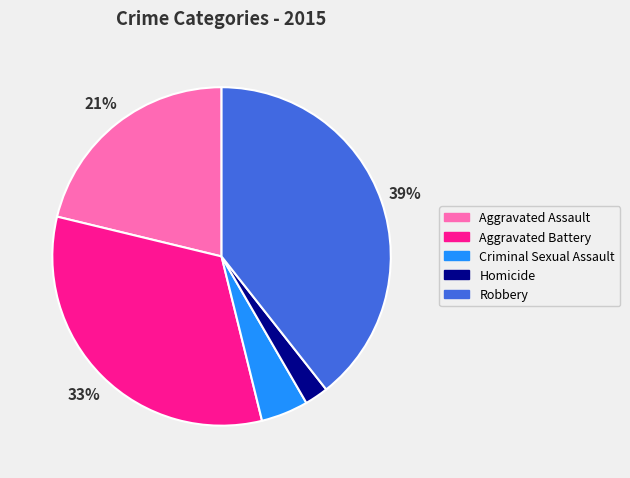

Do Robbery and Aggravated Battery together represent more than half of the pie?

Yes